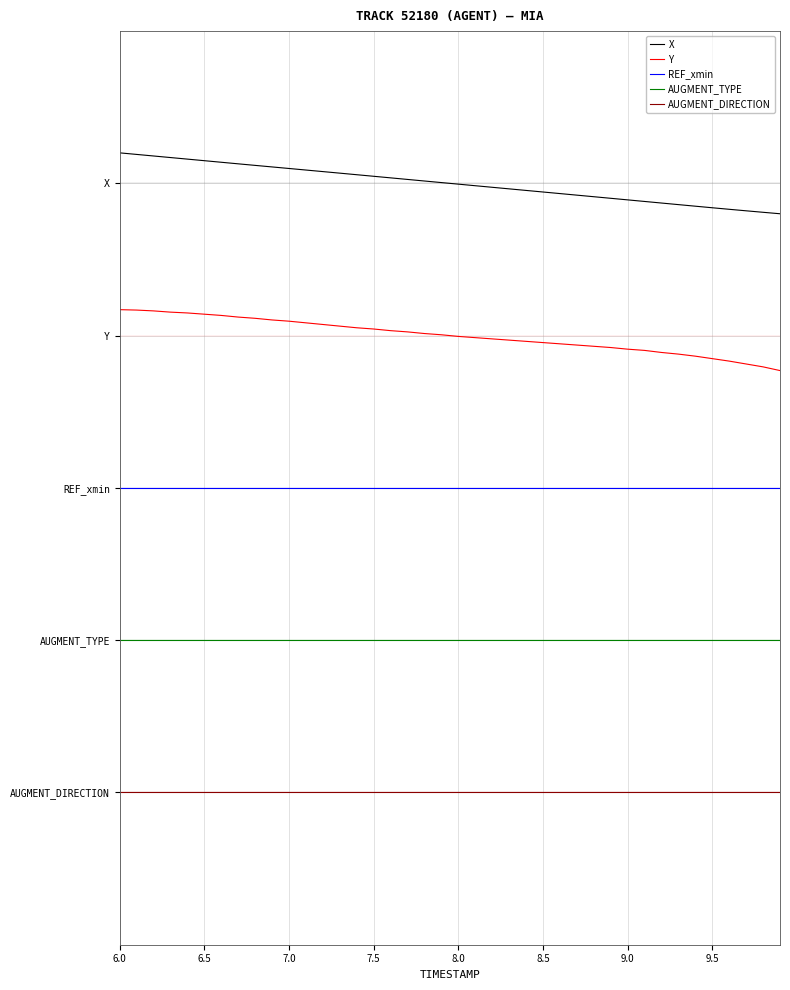

Reading left to right, extract all data points from this chart.

X: 4.2	4.2	4.2	4.2	4.2	4.1	4.1	4.1	4.1	4.1	4.1	4.1	4.1	4.1	4.1	4.0	4.0	4.0	4.0	4.0	4.0	4.0	4.0	4.0	4.0	3.9	3.9	3.9	3.9	3.9	3.9	3.9	3.9	3.9	3.9	3.8	3.8	3.8	3.8	3.8
Y: 3.2	3.2	3.2	3.2	3.1	3.1	3.1	3.1	3.1	3.1	3.1	3.1	3.1	3.1	3.1	3.0	3.0	3.0	3.0	3.0	3.0	3.0	3.0	3.0	3.0	3.0	2.9	2.9	2.9	2.9	2.9	2.9	2.9	2.9	2.9	2.8	2.8	2.8	2.8	2.8
REF_xmin: 2.0	2.0	2.0	2.0	2.0	2.0	2.0	2.0	2.0	2.0	2.0	2.0	2.0	2.0	2.0	2.0	2.0	2.0	2.0	2.0	2.0	2.0	2.0	2.0	2.0	2.0	2.0	2.0	2.0	2.0	2.0	2.0	2.0	2.0	2.0	2.0	2.0	2.0	2.0	2.0
AUGMENT_TYPE: 1.0	1.0	1.0	1.0	1.0	1.0	1.0	1.0	1.0	1.0	1.0	1.0	1.0	1.0	1.0	1.0	1.0	1.0	1.0	1.0	1.0	1.0	1.0	1.0	1.0	1.0	1.0	1.0	1.0	1.0	1.0	1.0	1.0	1.0	1.0	1.0	1.0	1.0	1.0	1.0
AUGMENT_DIRECTION: 0.0	0.0	0.0	0.0	0.0	0.0	0.0	0.0	0.0	0.0	0.0	0.0	0.0	0.0	0.0	0.0	0.0	0.0	0.0	0.0	0.0	0.0	0.0	0.0	0.0	0.0	0.0	0.0	0.0	0.0	0.0	0.0	0.0	0.0	0.0	0.0	0.0	0.0	0.0	0.0